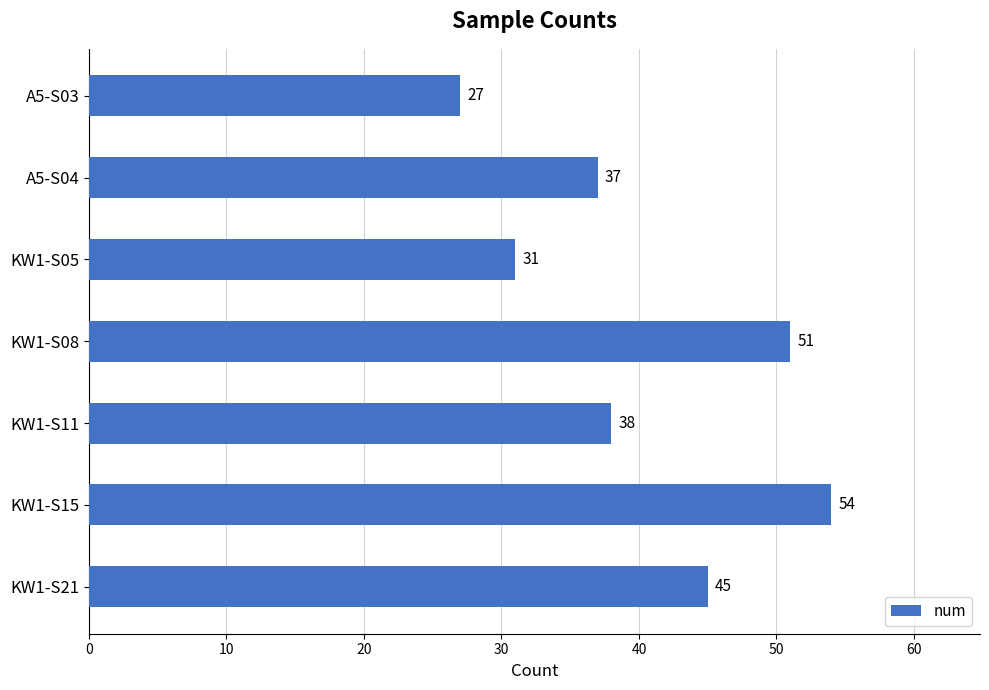

How many data points are less than 38?

3